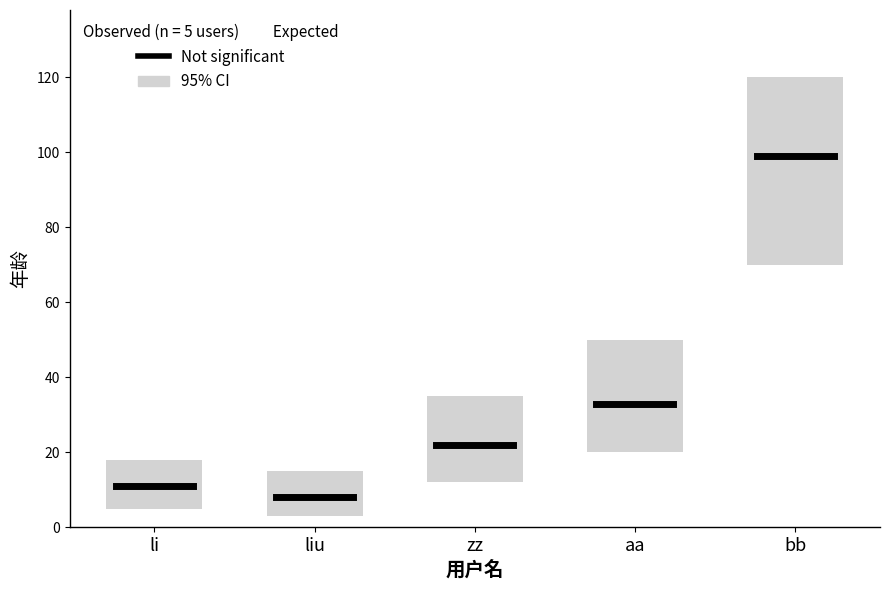

What is the sum of all values?

173